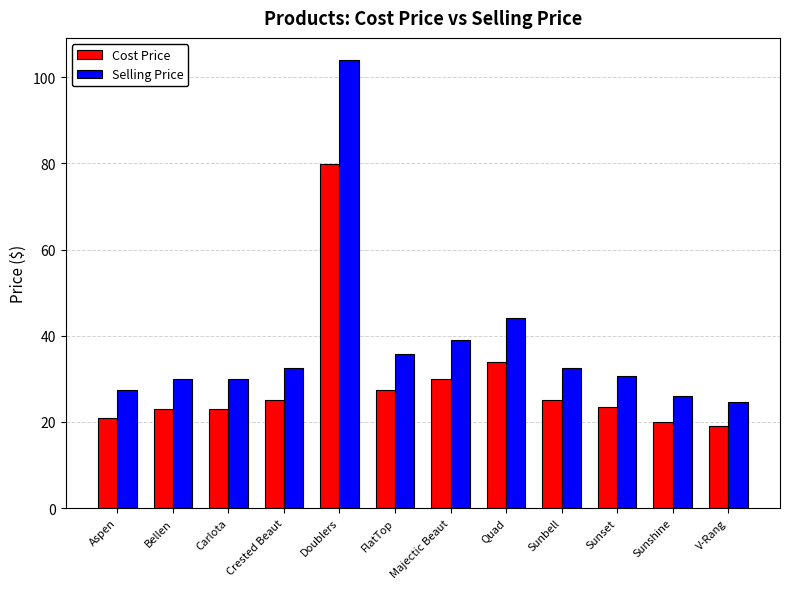

What is the spread (max minus min) of values at Carlota?

6.9